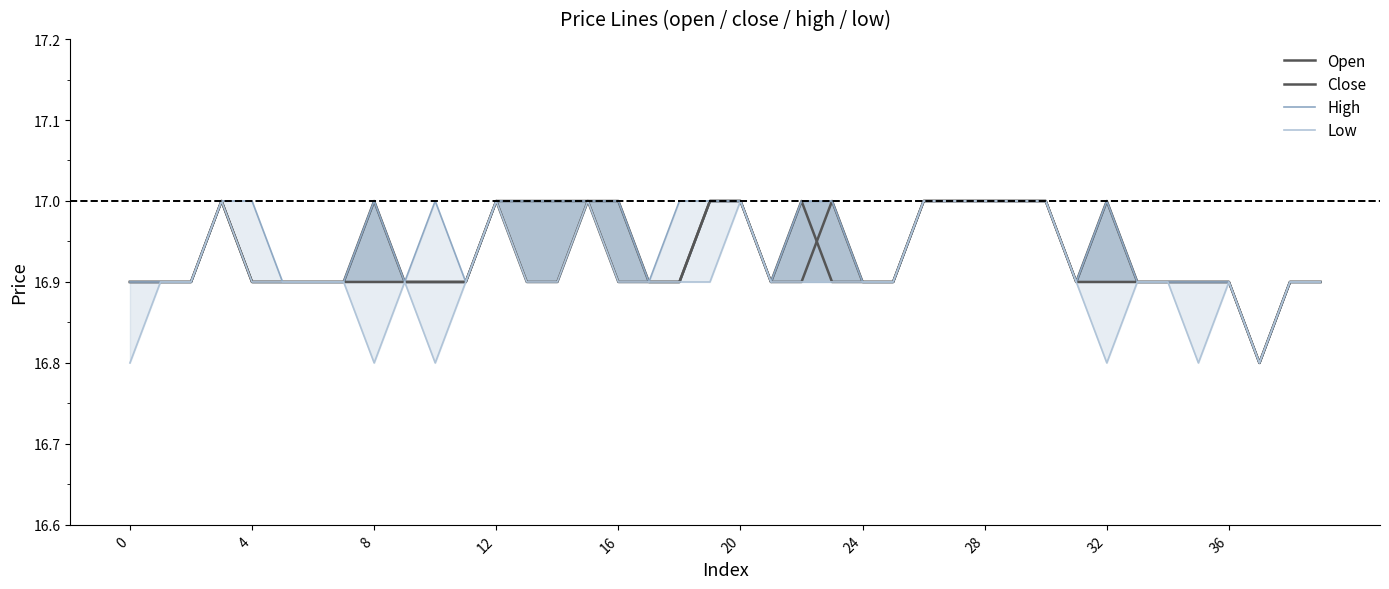

At which label is High closest to 16?

37